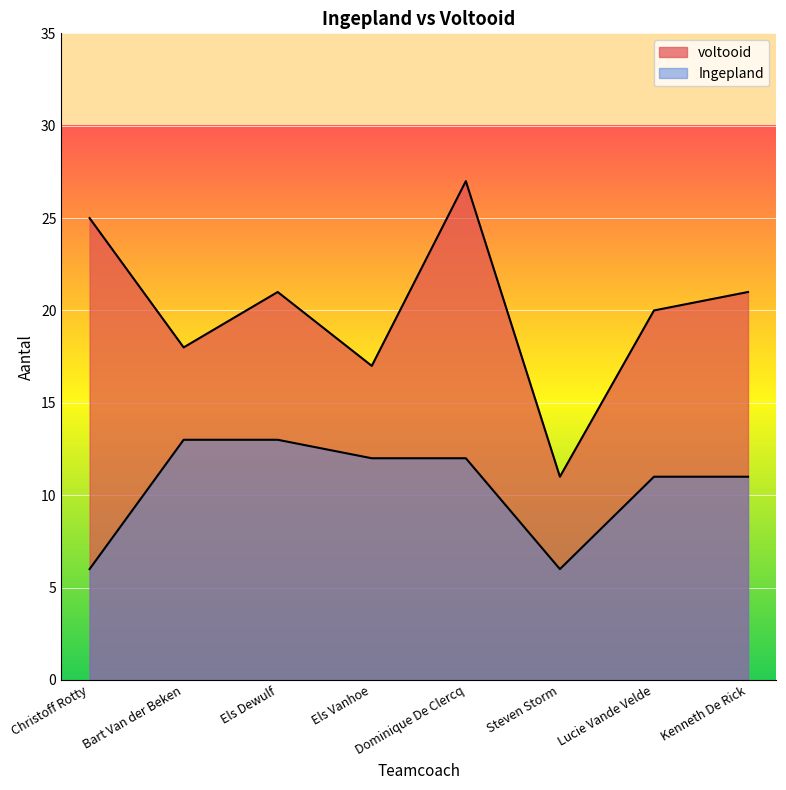

Which label corresponds to the smallest value in the chart?

Steven Storm